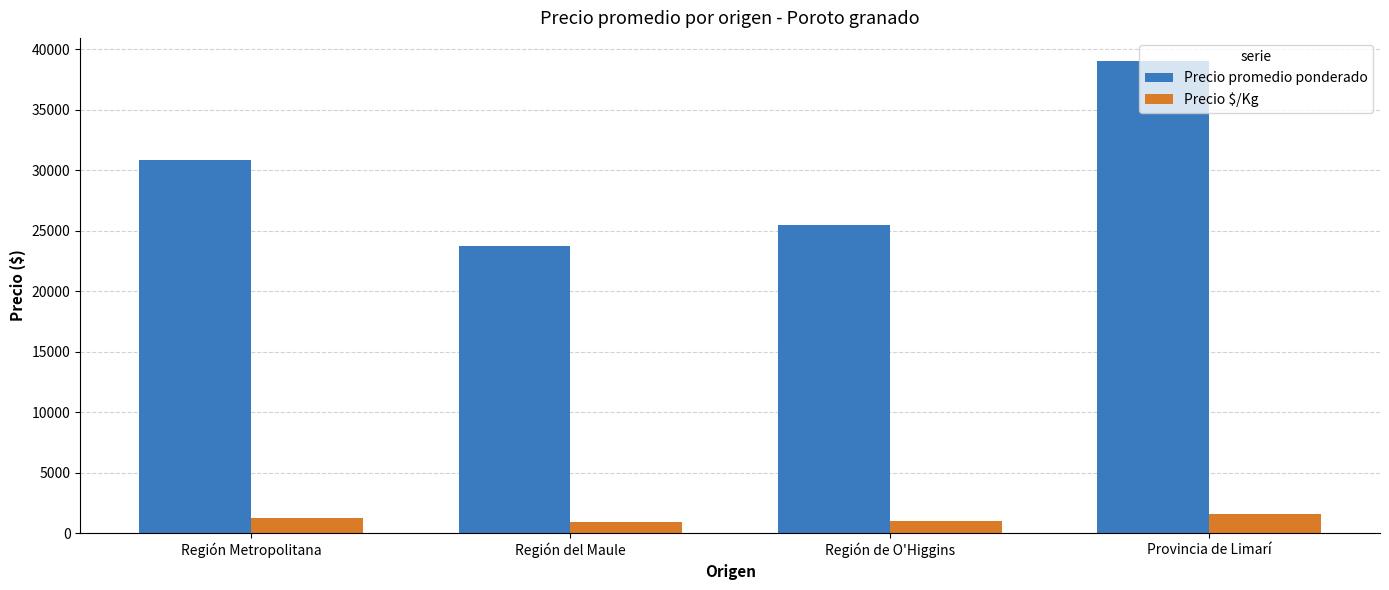

Count the number of data series in this chart.

2